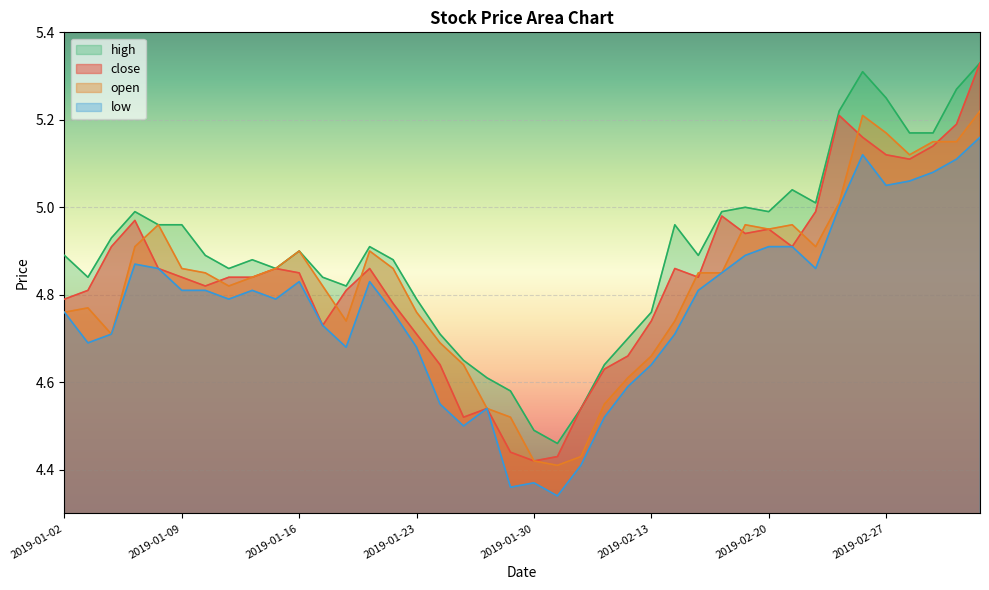

How many interior local valleys does the high series have?

8